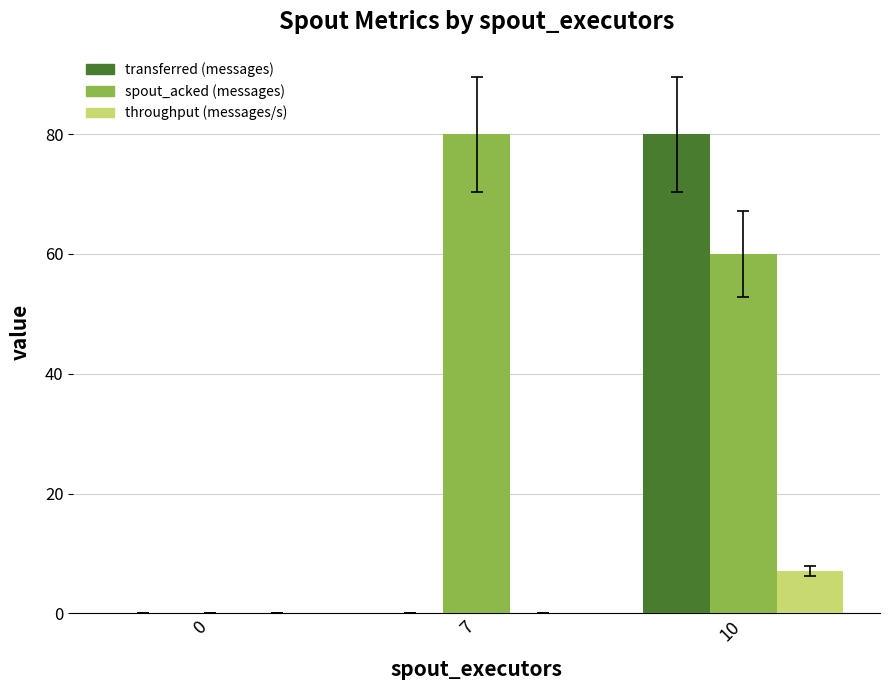

What is the highest value of the transferred (messages) series?

80